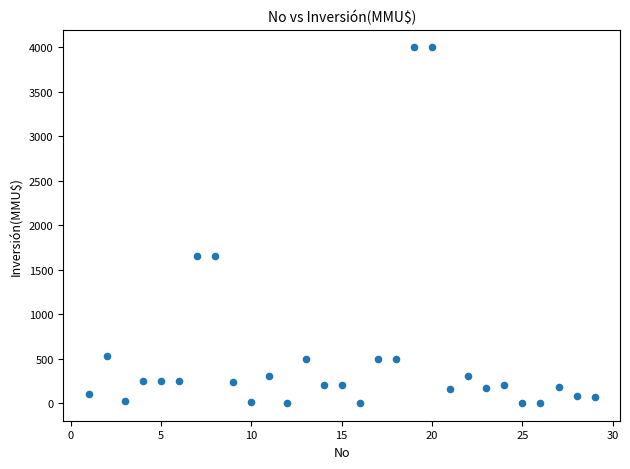

What is the range of Y values (max minus min)?

4000